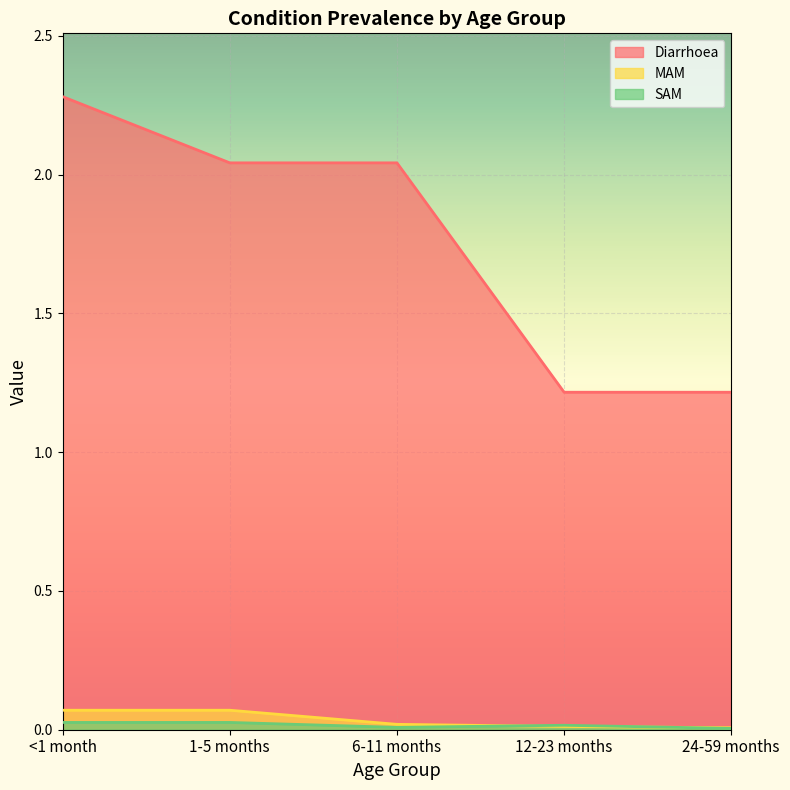

What is the label of the 2nd point from the right?

12-23 months